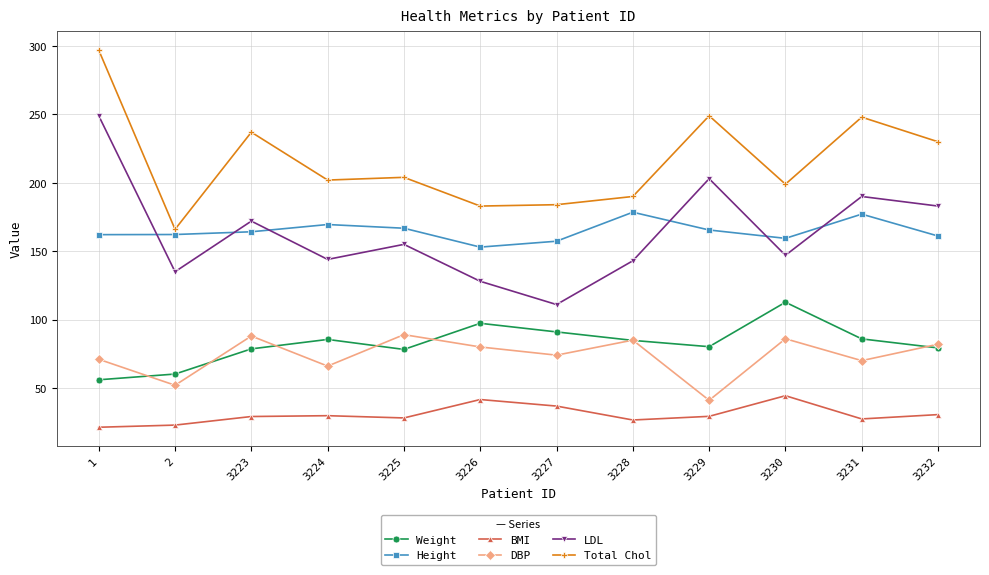

What value does the Weight series have at 3225?

78.2